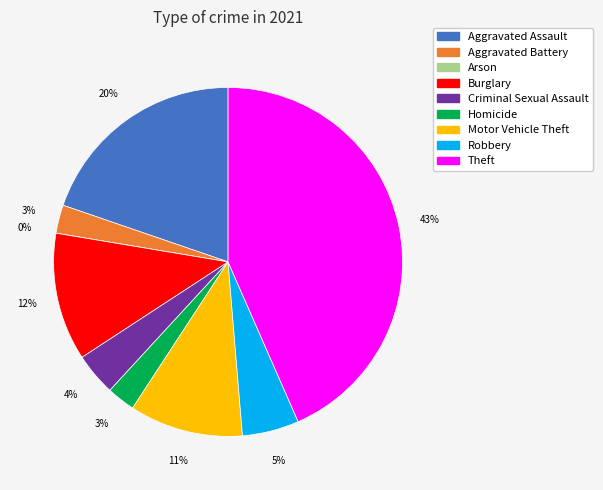

Is the sum of Motor Vehicle Theft and Arson greater than half?

No